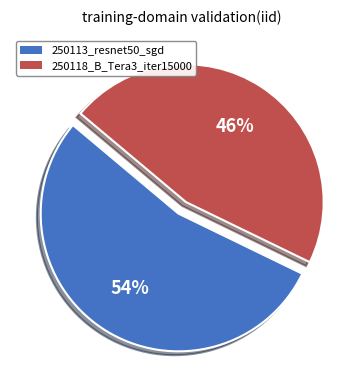

Is there any slice that represents more than half of the pie?

Yes